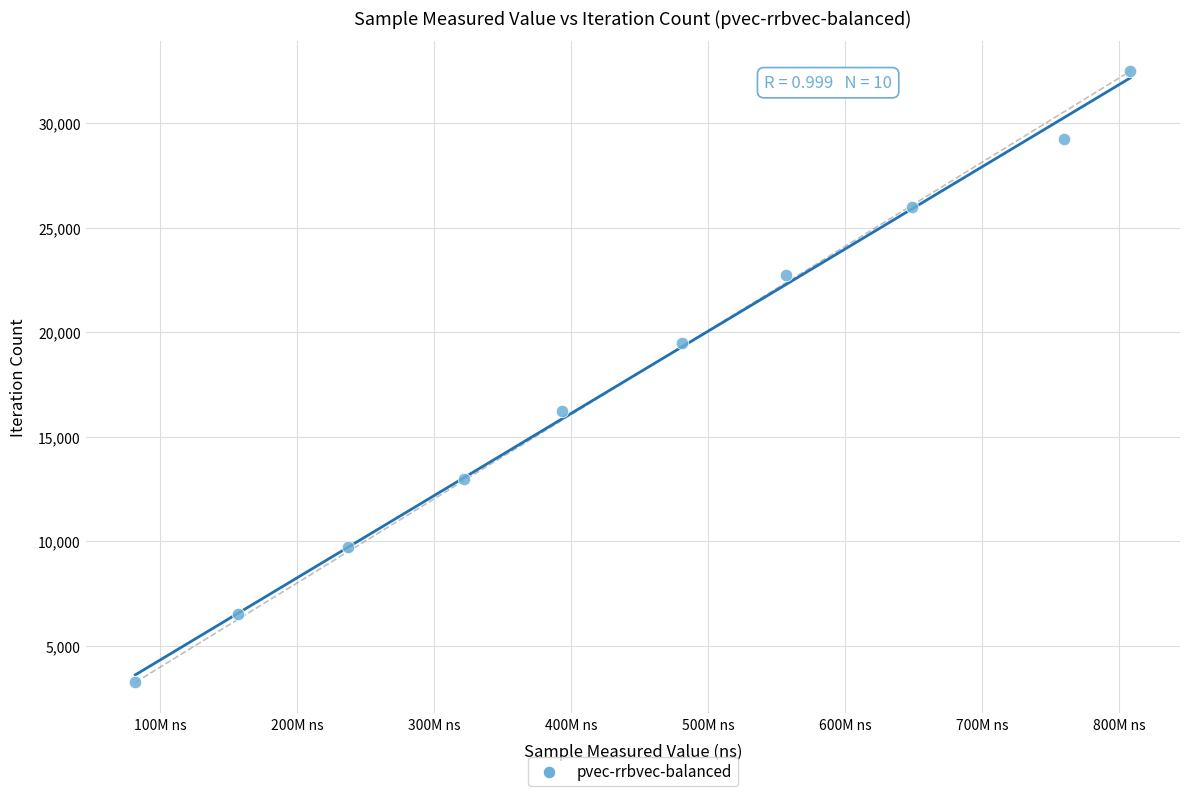

What is the range of Y values (max minus min)?

29250